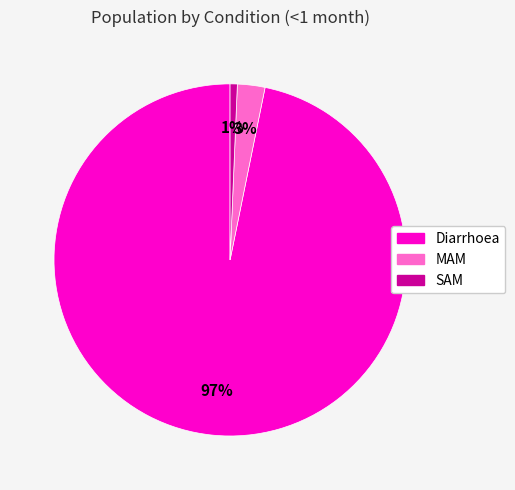

Is it true that SAM is 12% of the pie?

False